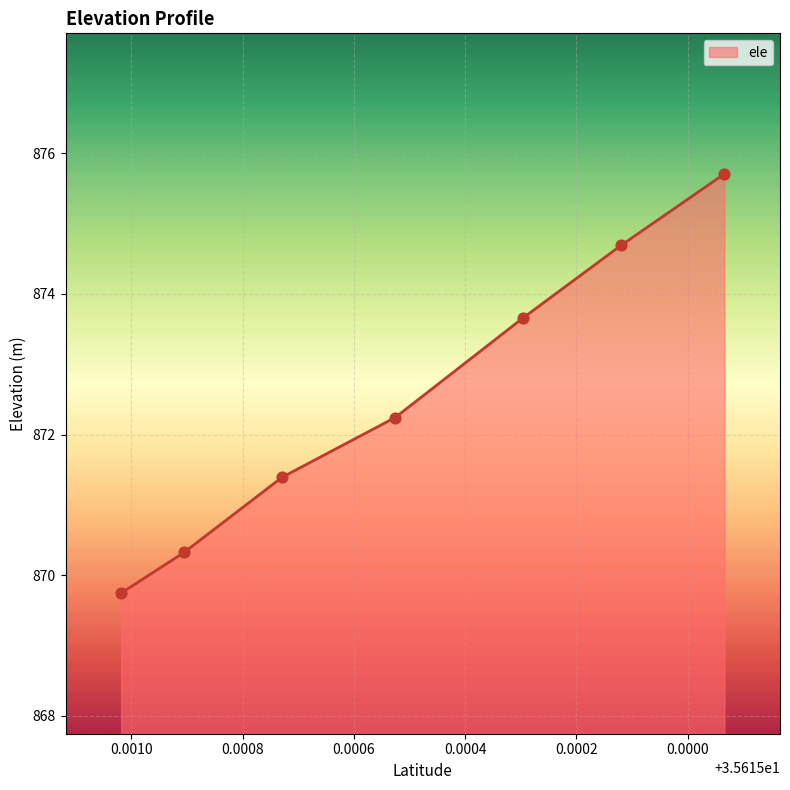

What is the change in value from 35.6160182608 to 35.6152960607?

+3.9